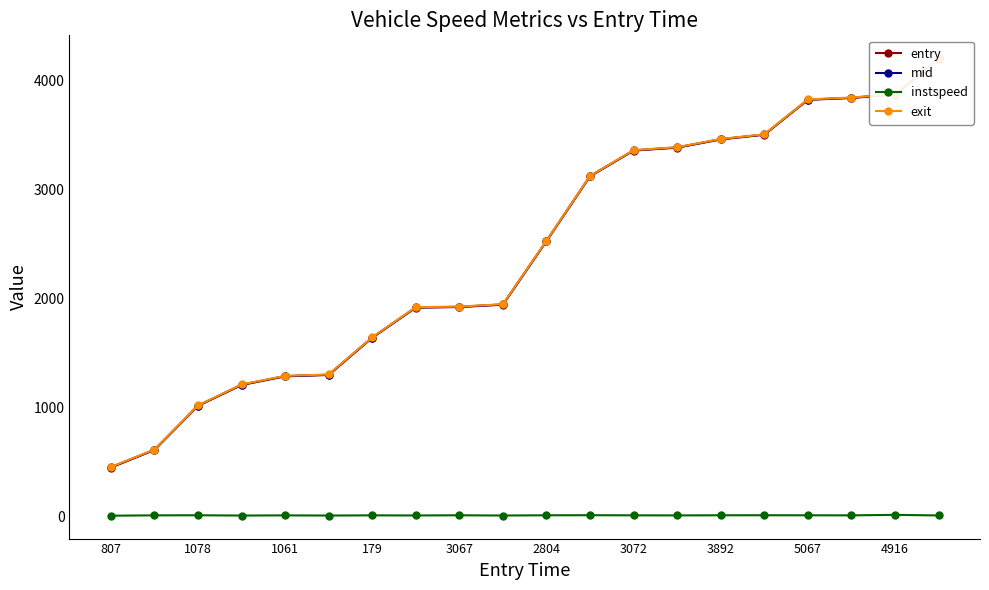

In instspeed, how many points are lower than both neighbors (excluding endpoints)?

6